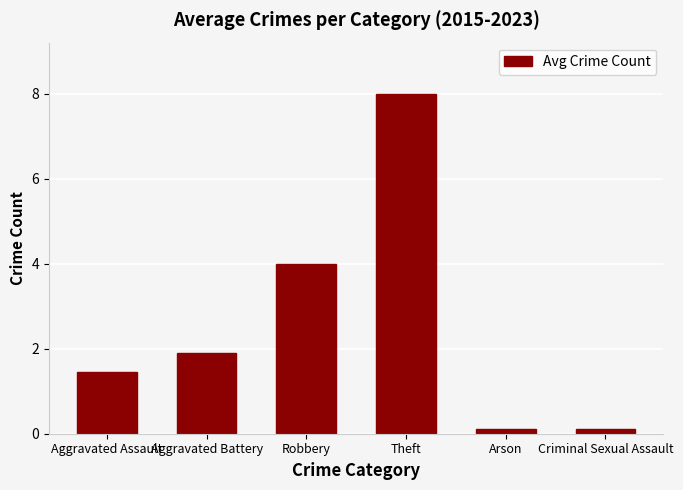

Reading left to right, transcribe all the data shown in this chart.

1.4	1.9	4.0	8.0	0.1	0.1